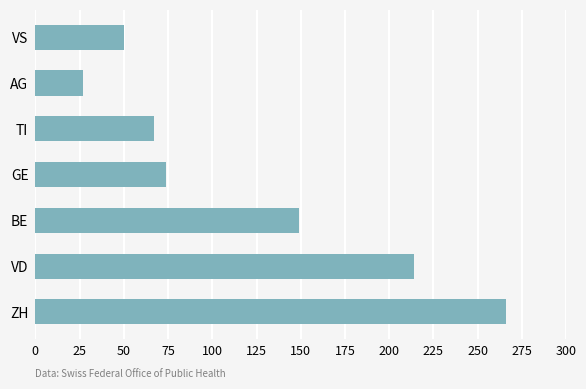

What is the maximum value shown in the chart?

266